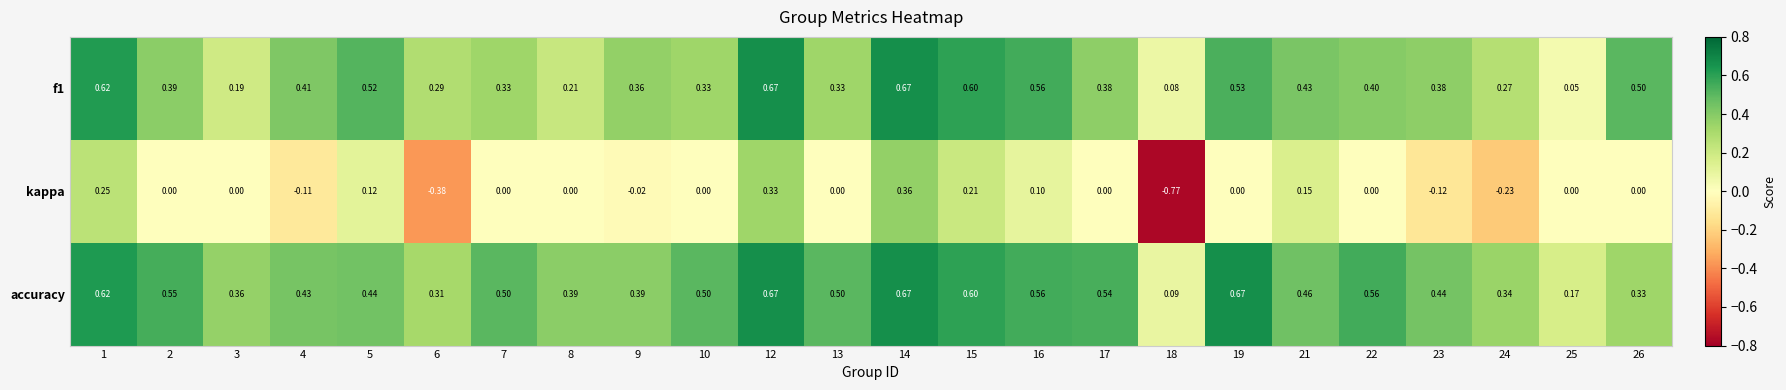

At which category is the sum across all series the highest?

14